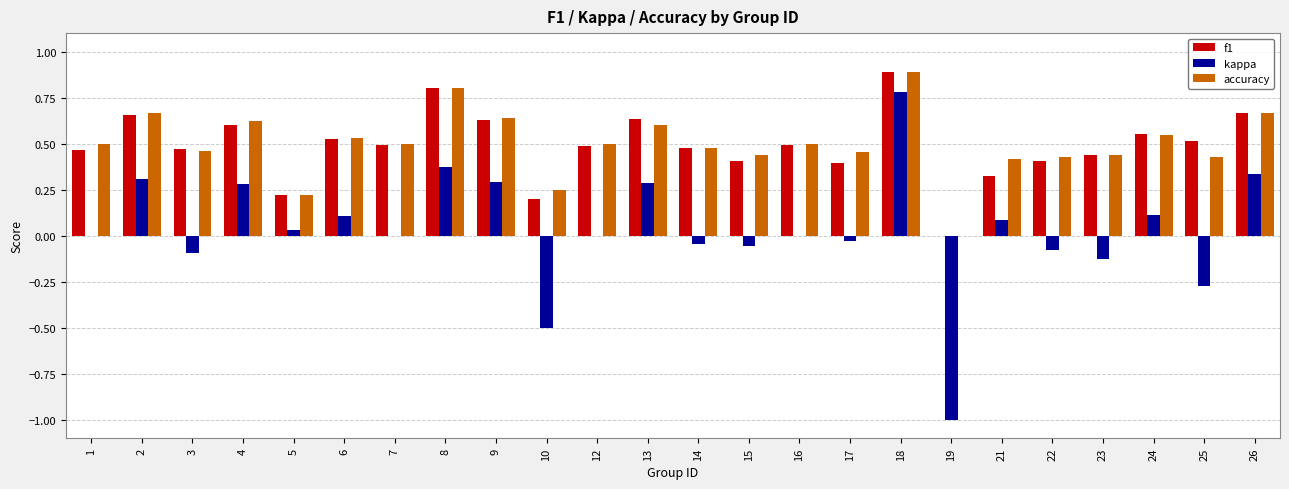

Is the value of accuracy at 6 greater than the value of kappa at 6?

Yes